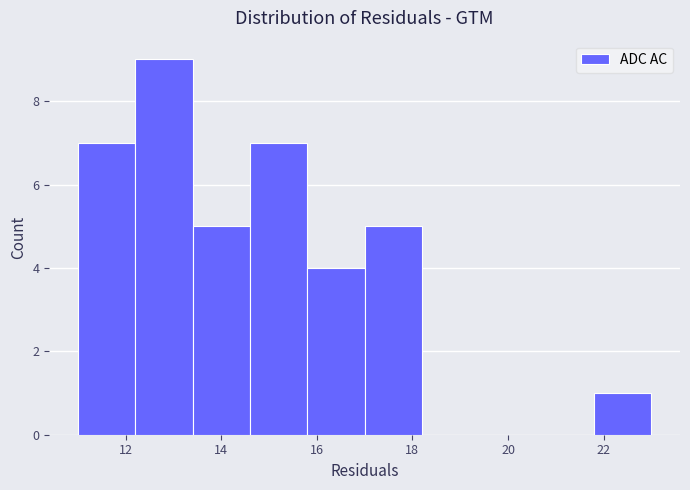

Reading left to right, list every bar in this chart as the range it spans on the x-axis followed by its height. The values are not printed on the chart, so give them approximately, as read against the axis.

11.0 to 12.2: 7
12.2 to 13.4: 9
13.4 to 14.6: 5
14.6 to 15.8: 7
15.8 to 17.0: 4
17.0 to 18.2: 5
18.2 to 19.4: 0
19.4 to 20.6: 0
20.6 to 21.8: 0
21.8 to 23.0: 1